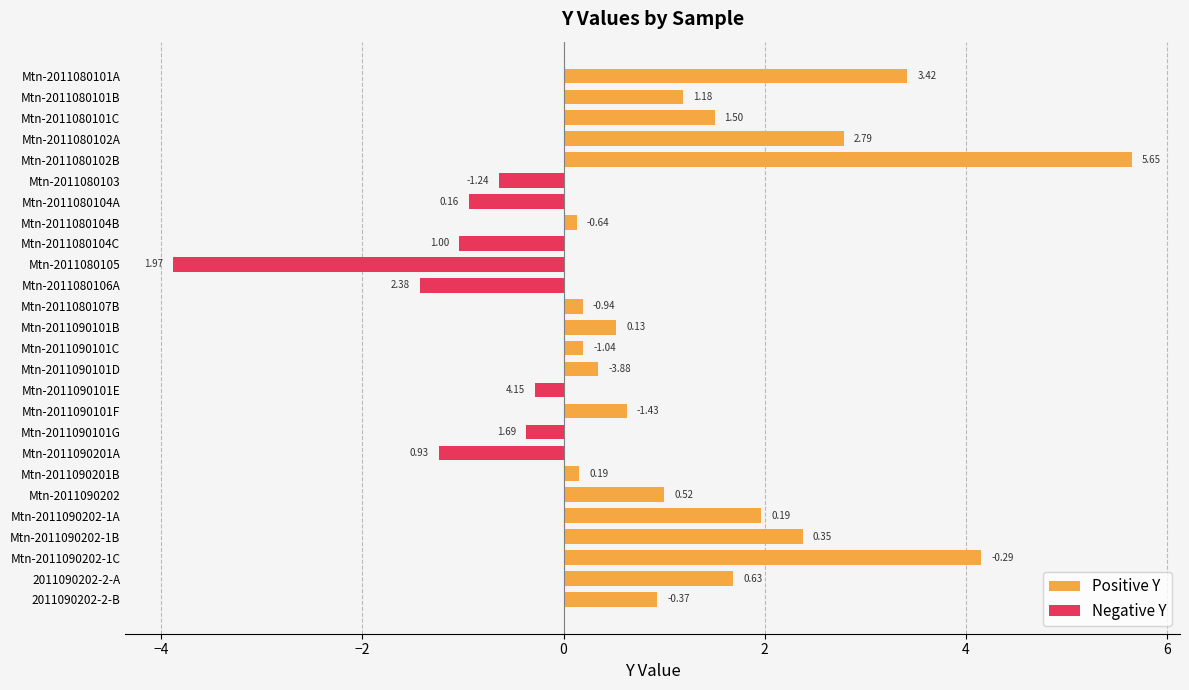

The chart shows a value of 2.4 at Mtn-2011090202-1B. True or false?

True